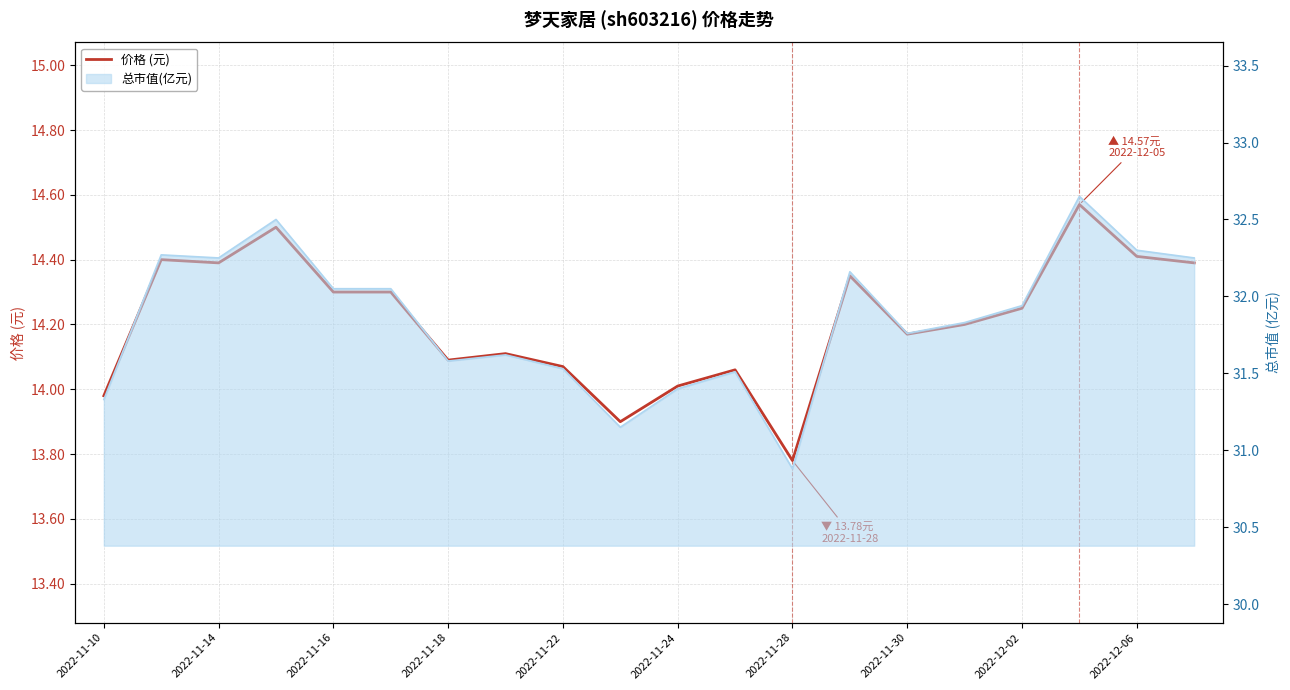

How many categories are shown in the chart?

20